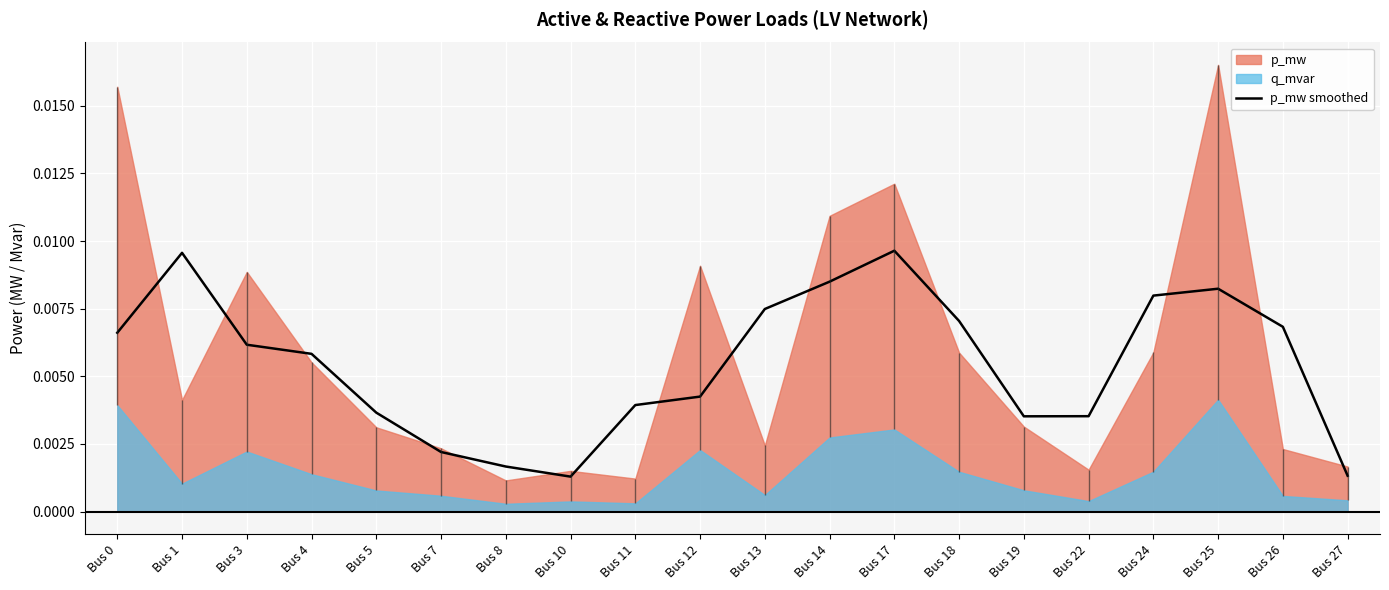

Where is the first local minimum?

Bus 10